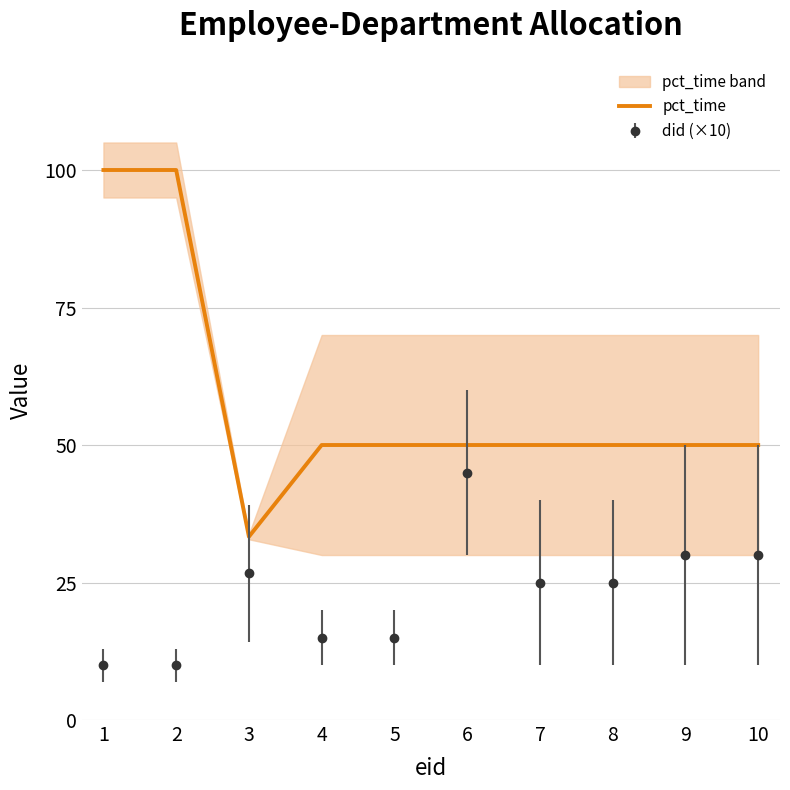

List the labels in order of value, largest first.

1, 2, 4, 5, 6, 7, 8, 9, 10, 3